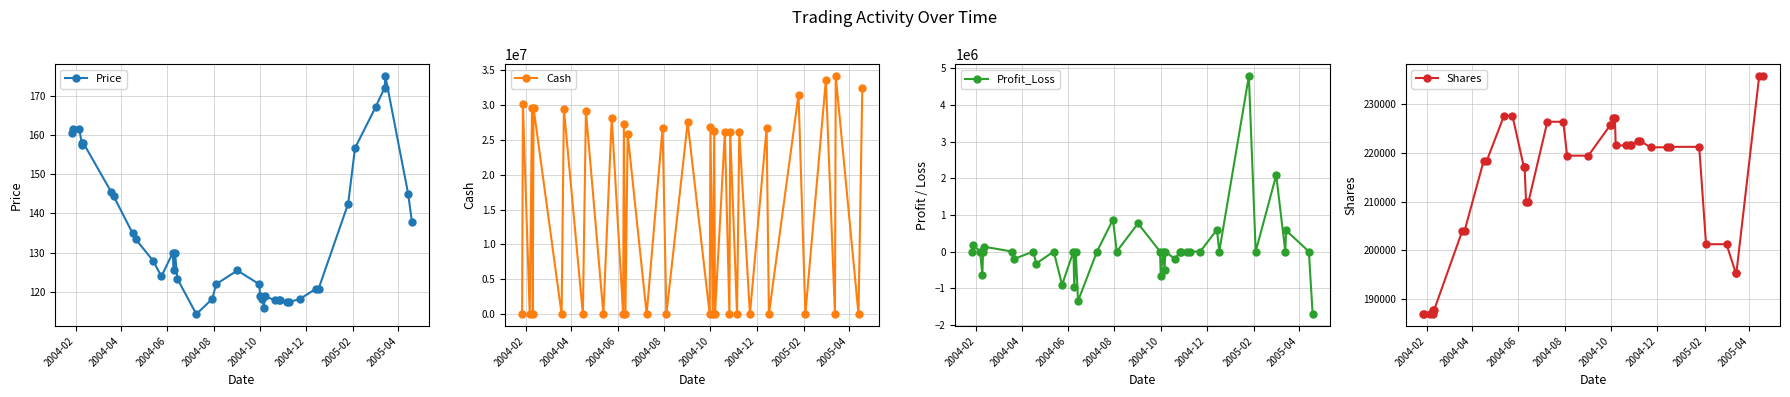

Rank the series by their maximum value, from lowest to highest.

Price, Shares, Profit_Loss, Cash